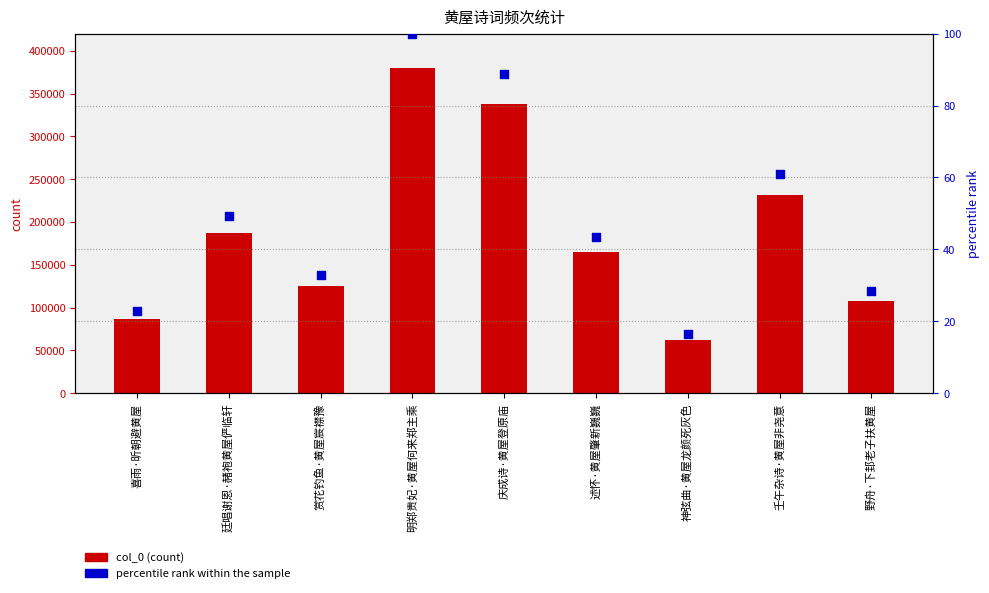

At how many categories does at least one series exceed 160075?

5